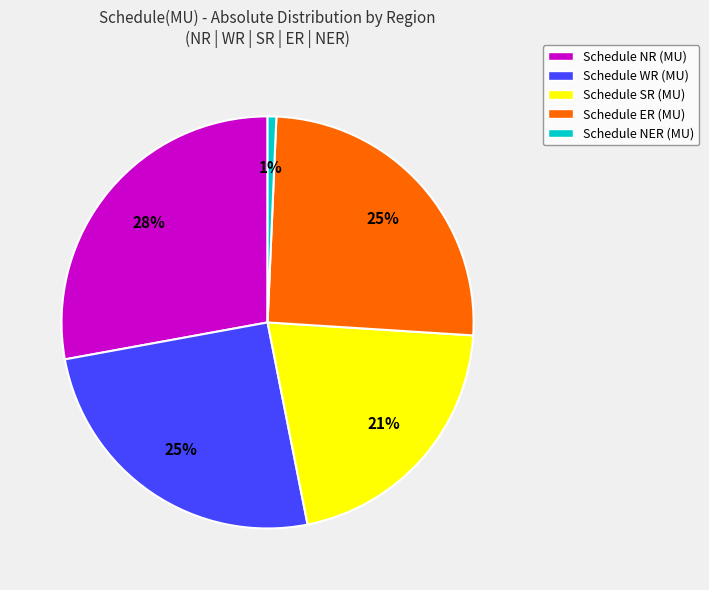

Does any single category account for the majority?

No